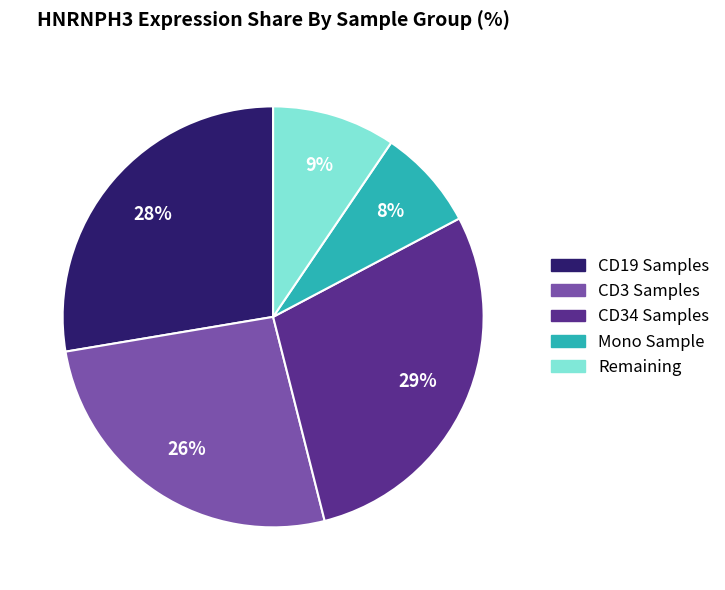

To the nearest percent, what is the difference between the largest and smallest slice percentages?

21%